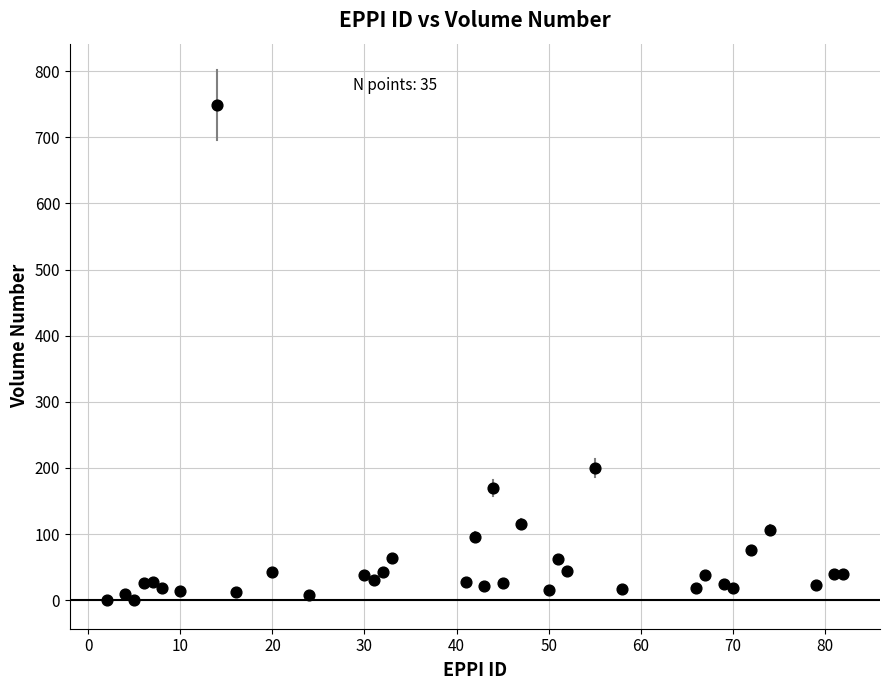

What Y value in the scatter plot is closest to 374?

200